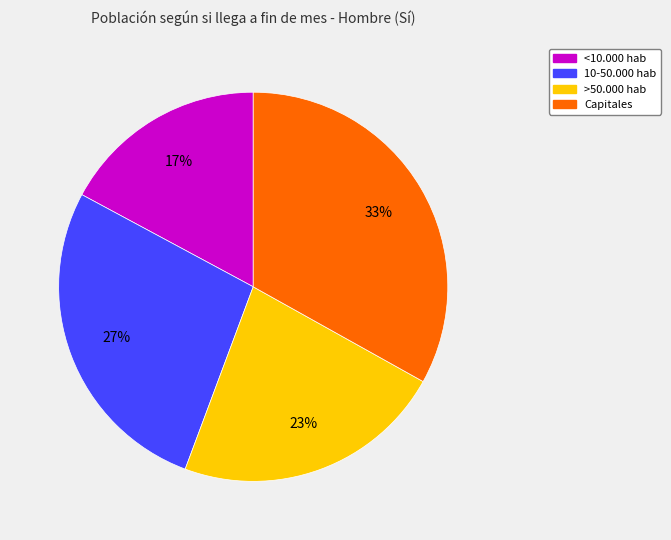

Is there any slice that represents more than half of the pie?

No